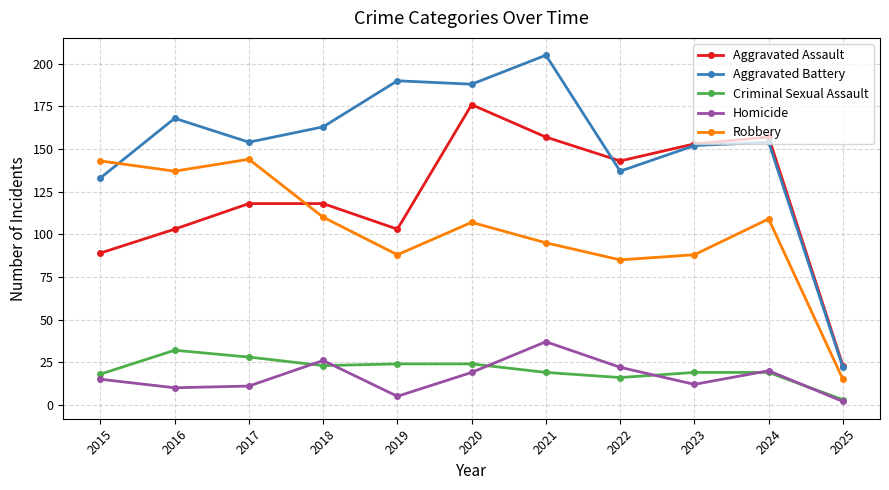

What is the value of the Robbery point at the 9th from the left?

88